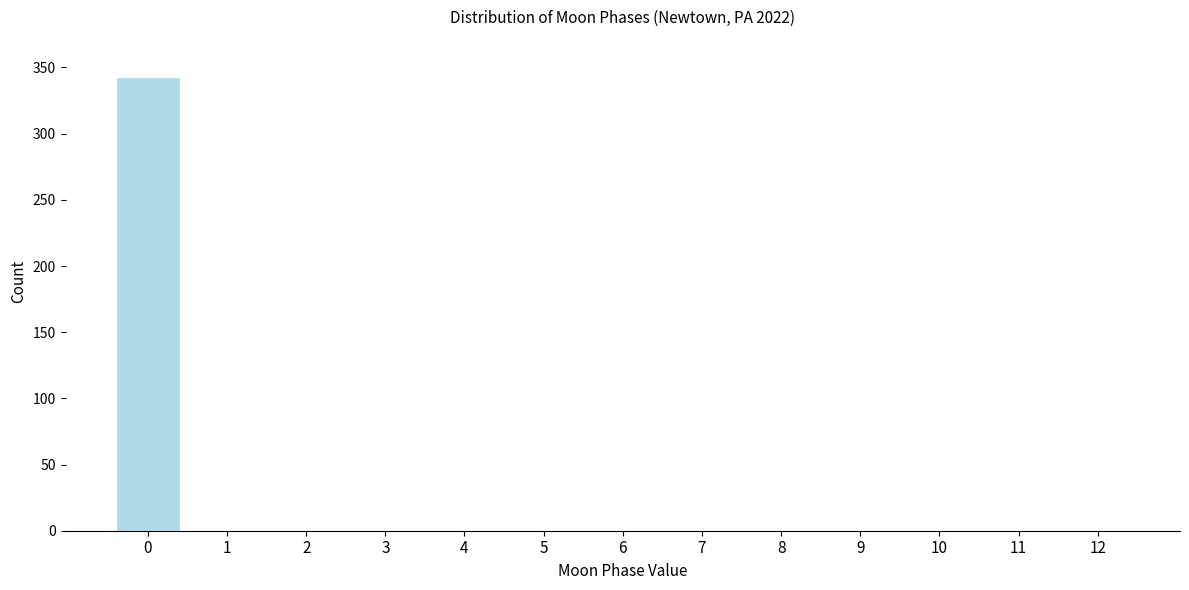

Reading left to right, transcribe all the data shown in this chart.

0=343	1=0	2=0	3=0	4=0	5=0	6=0	7=0	8=0	9=0	10=0	11=0	12=0